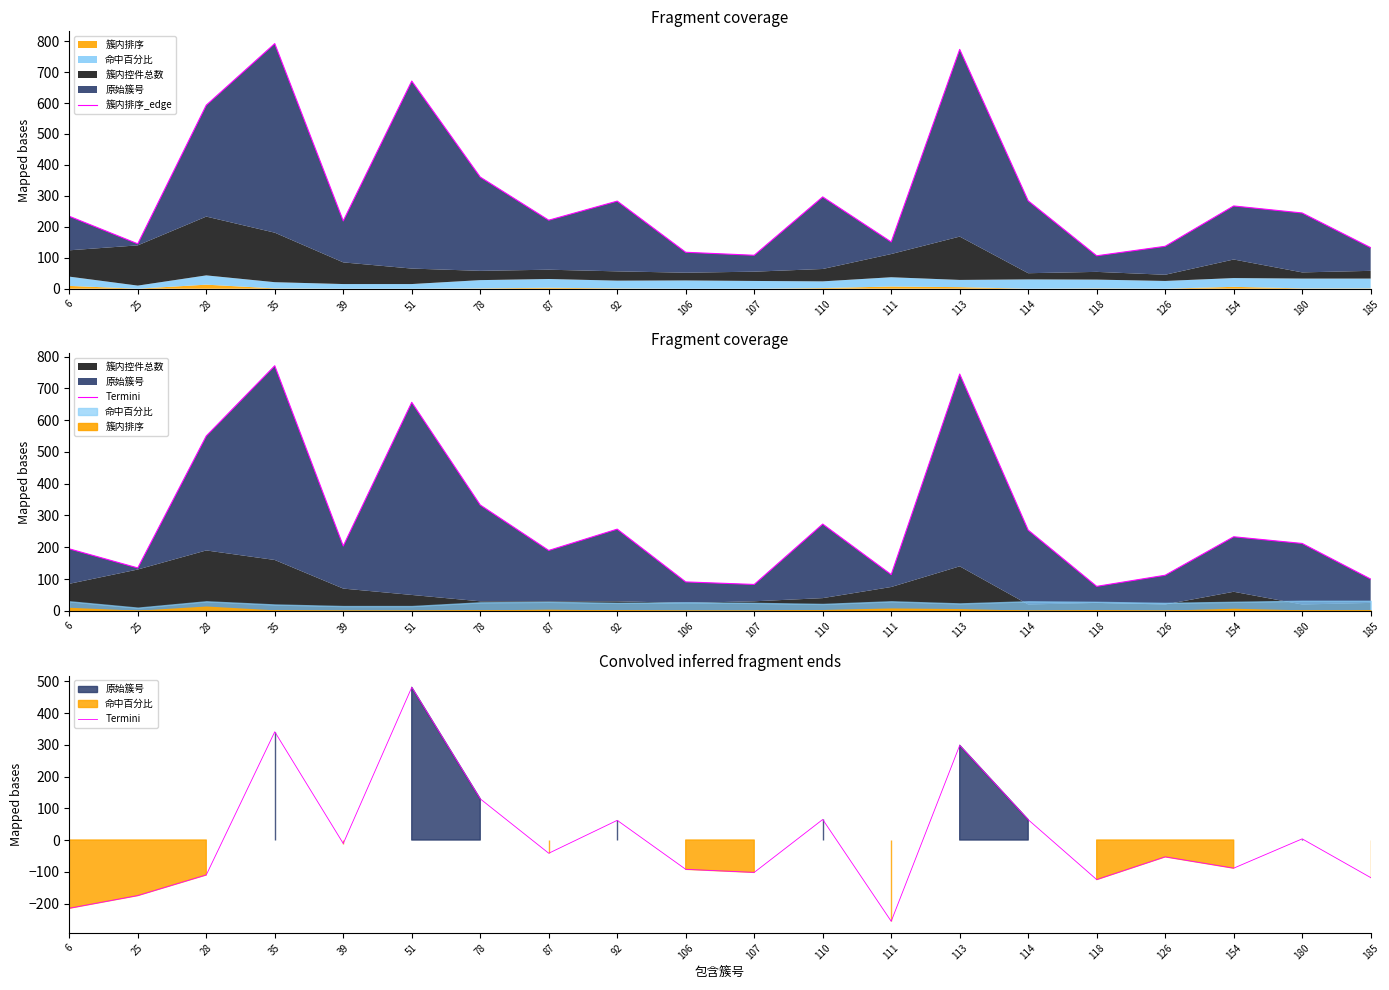

How many values in the Termini series are below -41?

11